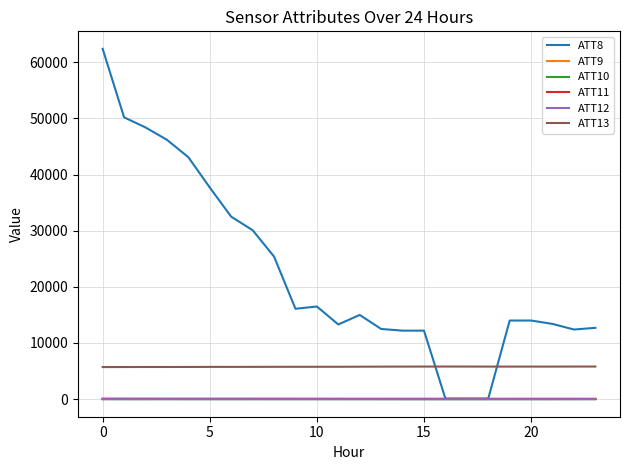

Which series has the largest total across all categories?

ATT8